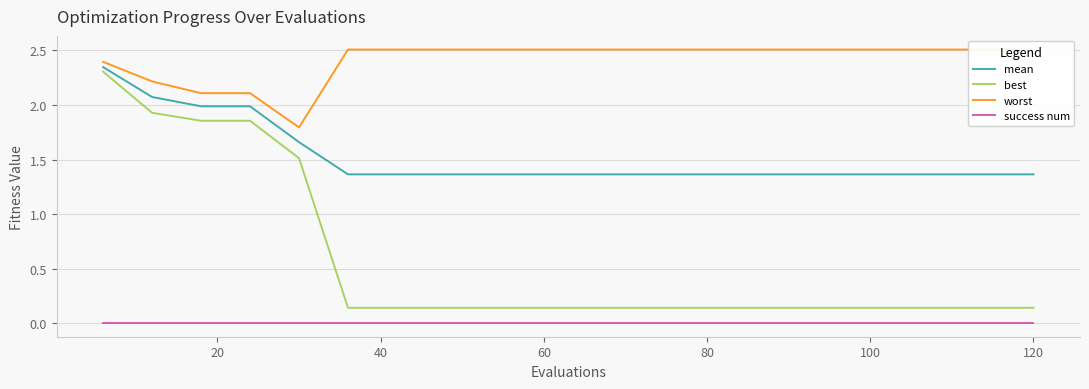

True or false: worst and mean intersect in this chart.

False